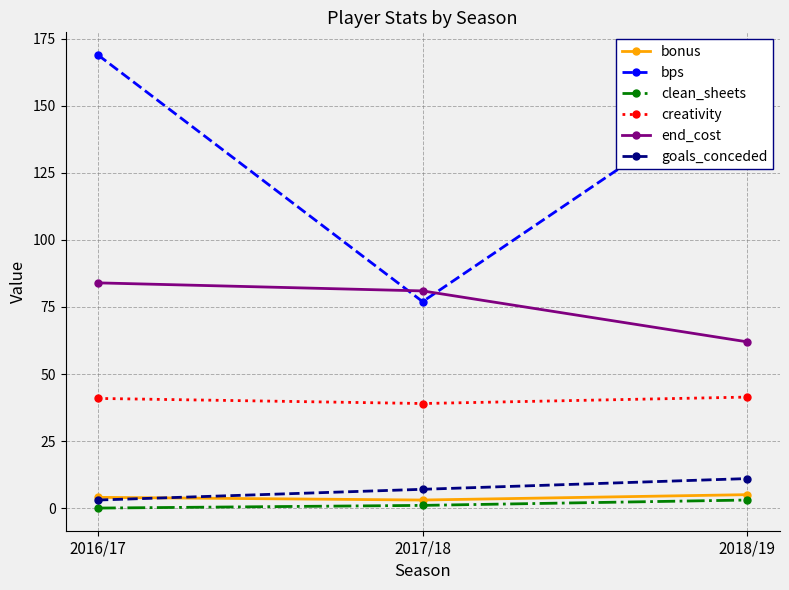

Which series has the largest range (max minus min)?

bps